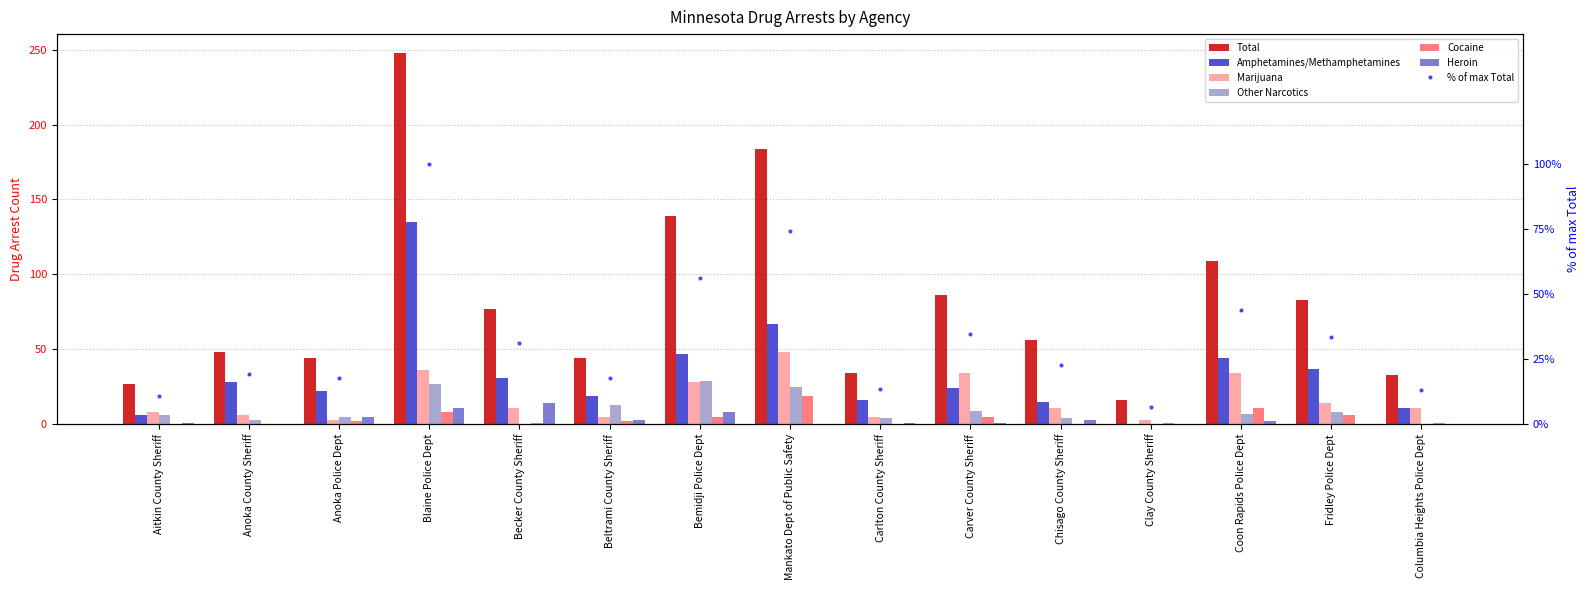

Where is Other Narcotics nearest to the value 14?

Beltrami County Sheriff